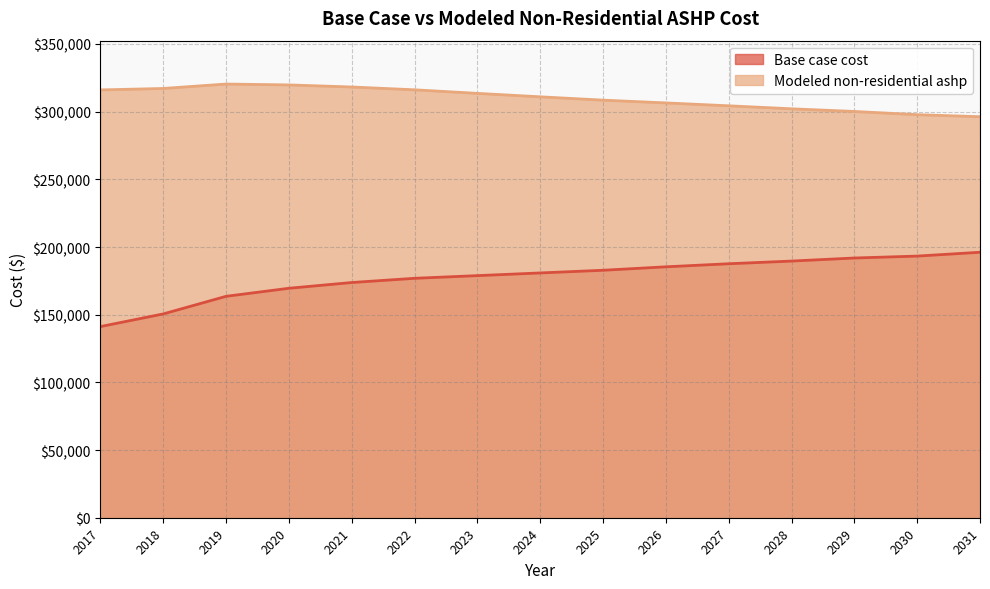

What is the total value across all series at 2029?

492062.9